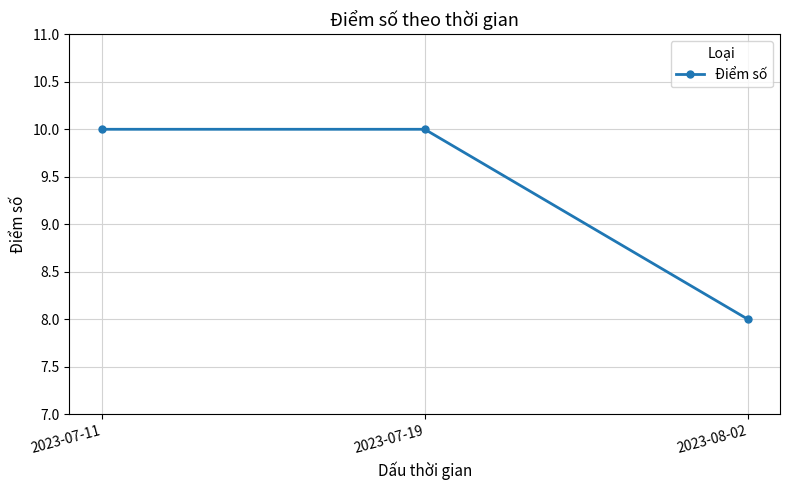

The value at 2023-07-11 is 10. True or false?

True